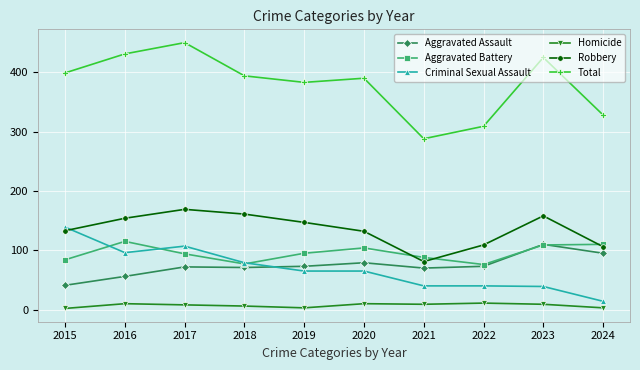

Which series has the largest range (max minus min)?

Total